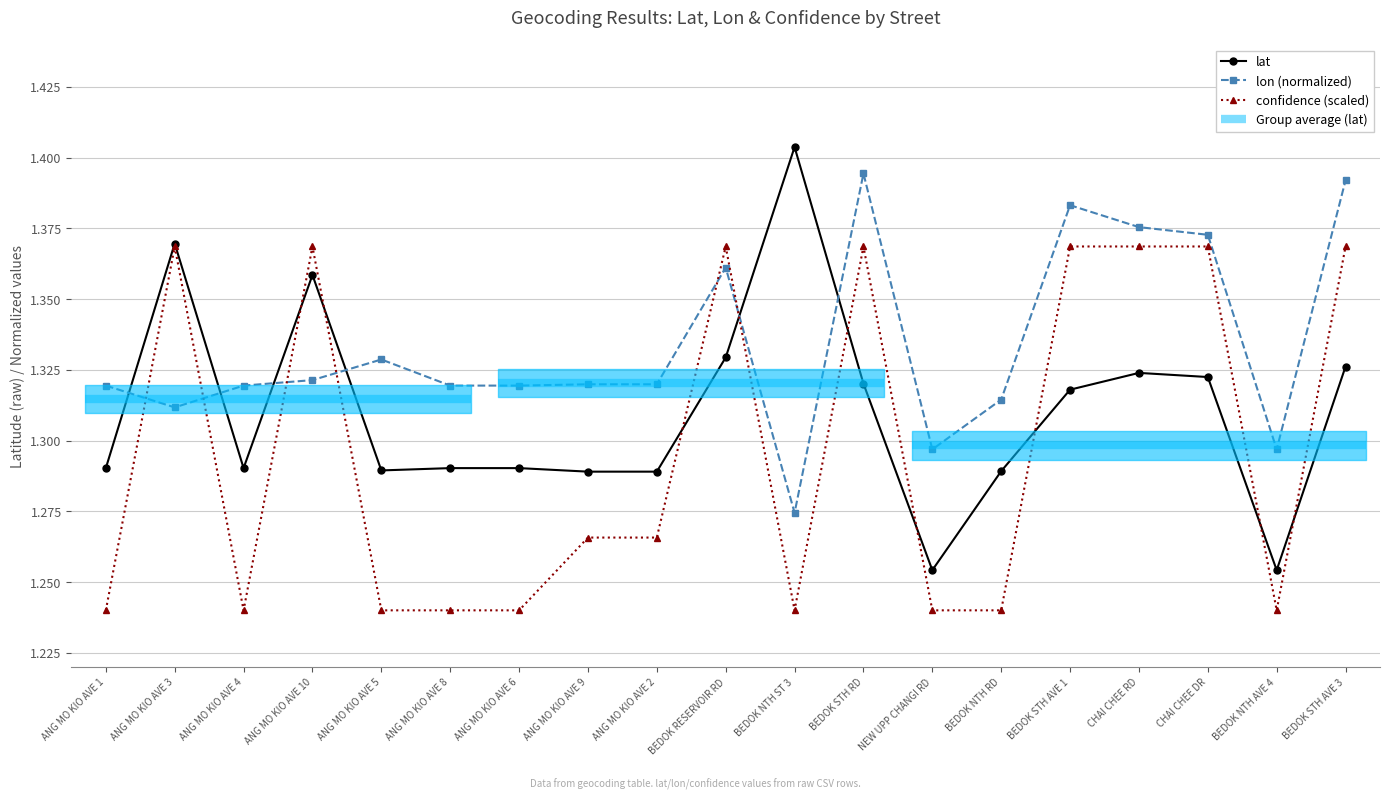

What is the average value of the lon series?

1.3